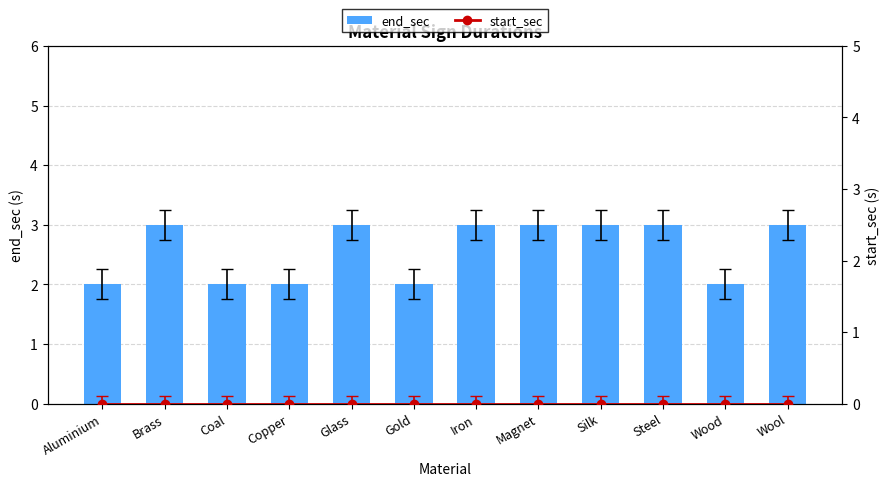

Reading left to right, list all the values displayed in this chart.

end_sec: 2	3	2	2	3	2	3	3	3	3	2	3
start_sec: 0	0	0	0	0	0	0	0	0	0	0	0